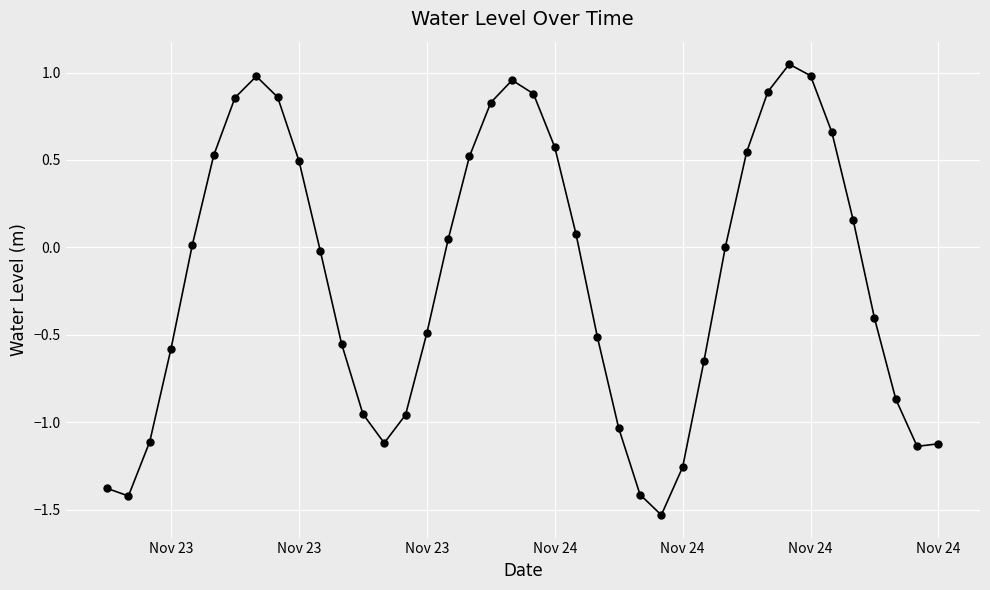

What is the difference between the maximum and minimum values?

2.6